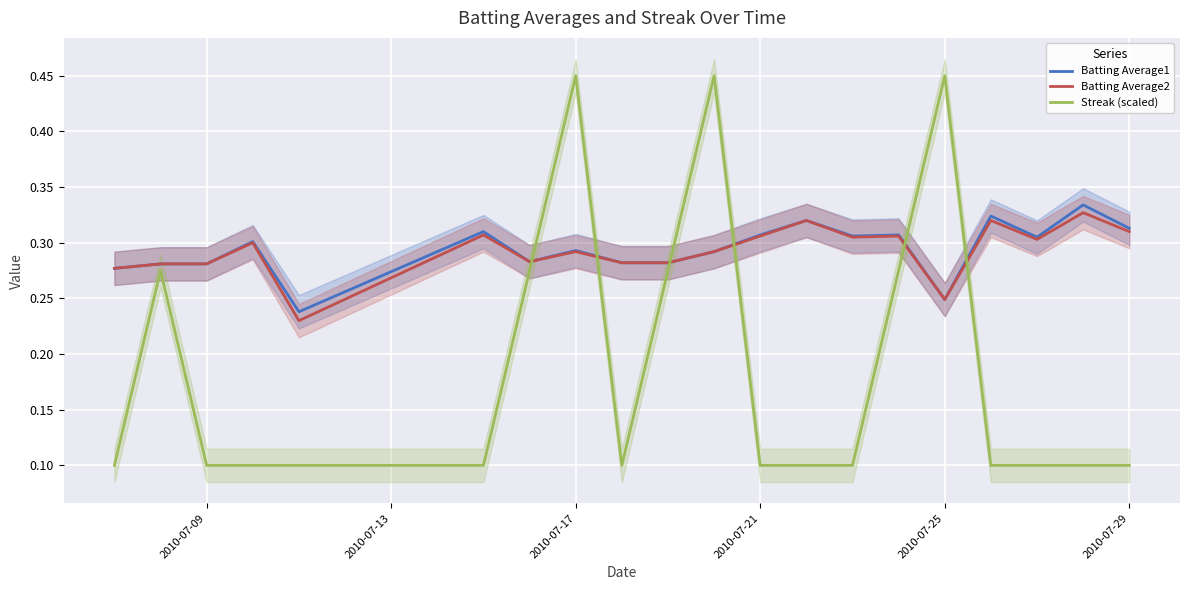

Reading left to right, transcribe all the data shown in this chart.

Batting Average1: 0.3	0.3	0.3	0.3	0.2	0.3	0.3	0.3	0.3	0.3	0.3	0.3	0.3	0.3	0.3	0.2	0.3	0.3	0.3	0.3
Batting Average2: 0.3	0.3	0.3	0.3	0.2	0.3	0.3	0.3	0.3	0.3	0.3	0.3	0.3	0.3	0.3	0.2	0.3	0.3	0.3	0.3
Streak (scaled): 0.1	0.3	0.1	0.1	0.1	0.1	0.3	0.4	0.1	0.3	0.4	0.1	0.1	0.1	0.3	0.4	0.1	0.1	0.1	0.1